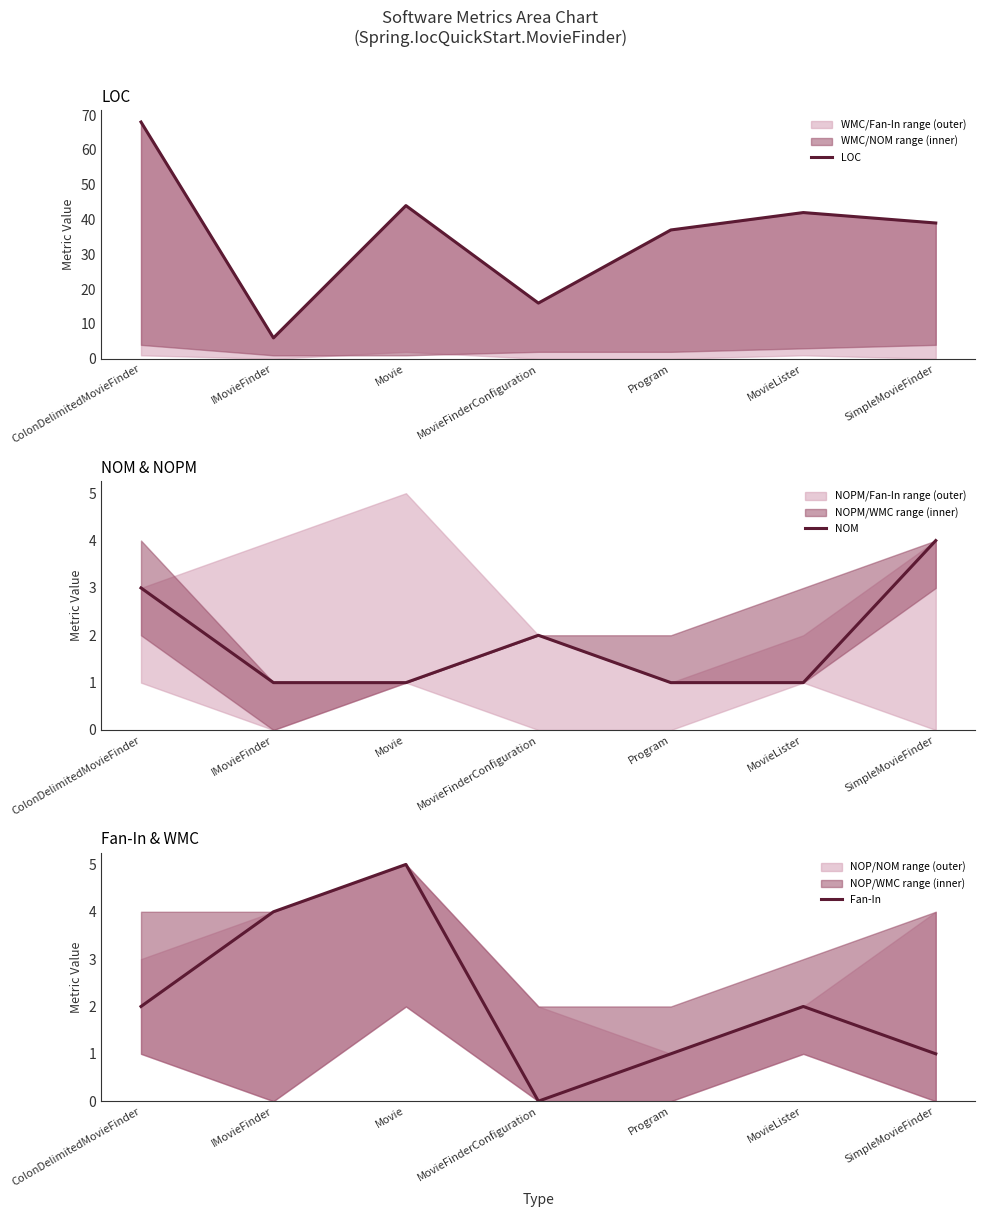

List the labels in order of NOM value, smallest first.

IMovieFinder, Movie, Program, MovieLister, MovieFinderConfiguration, ColonDelimitedMovieFinder, SimpleMovieFinder